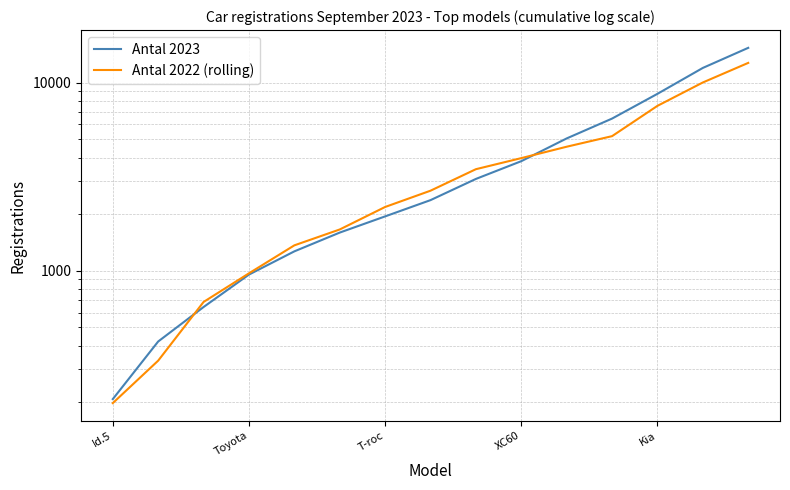

Between 6 and 10, which series saw the biggest shift?

Antal 2023